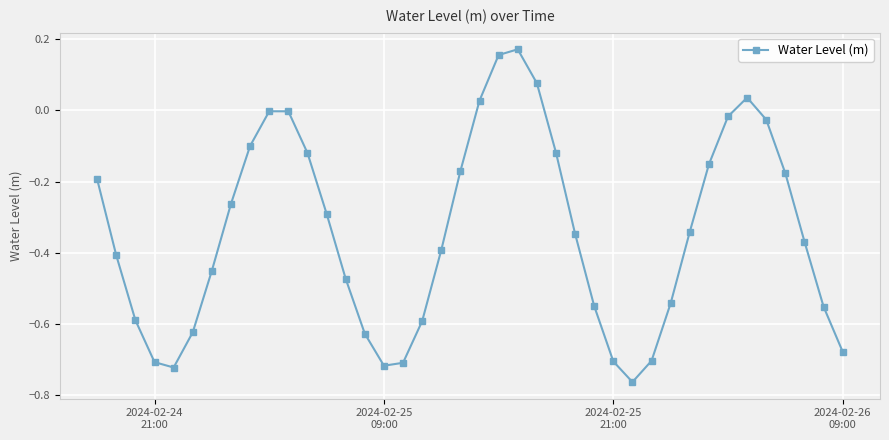

True or false: there are more than 2 points higher than both neighbors.

True